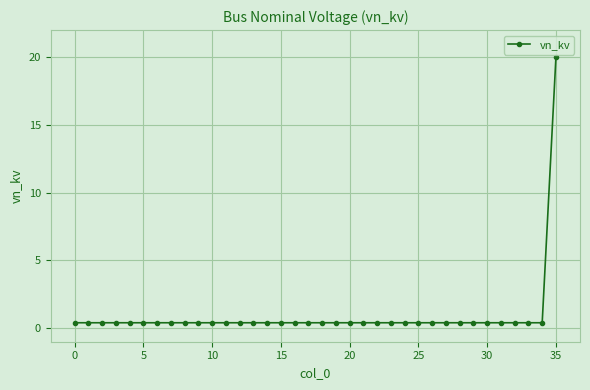

Does the chart display data point markers on the line(s)?

Yes